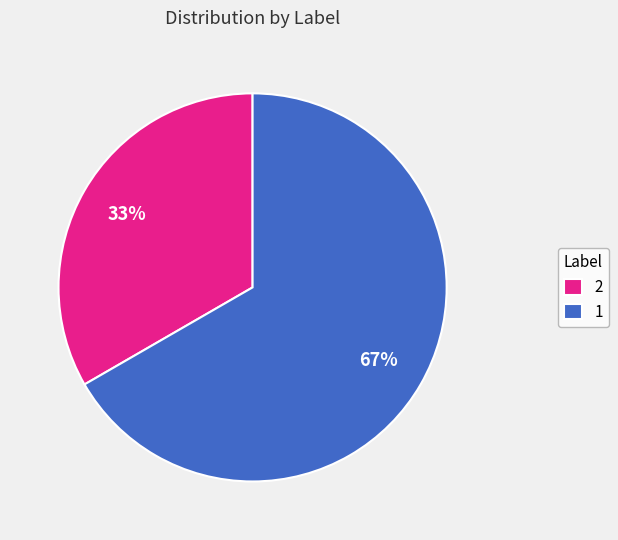

Do 1 and 2 together represent more than half of the pie?

Yes